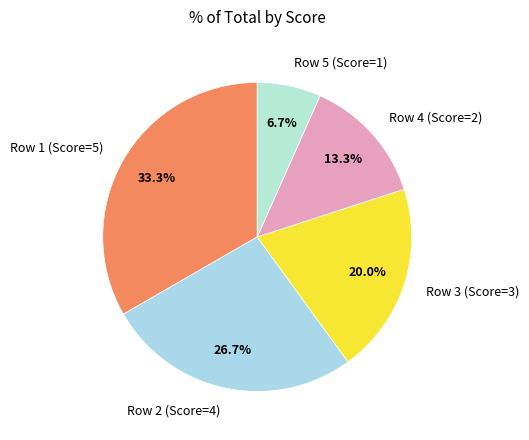

Approximately how many times larger is the value at Row 3 (Score=3) compared to Row 1 (Score=5)?

0.6